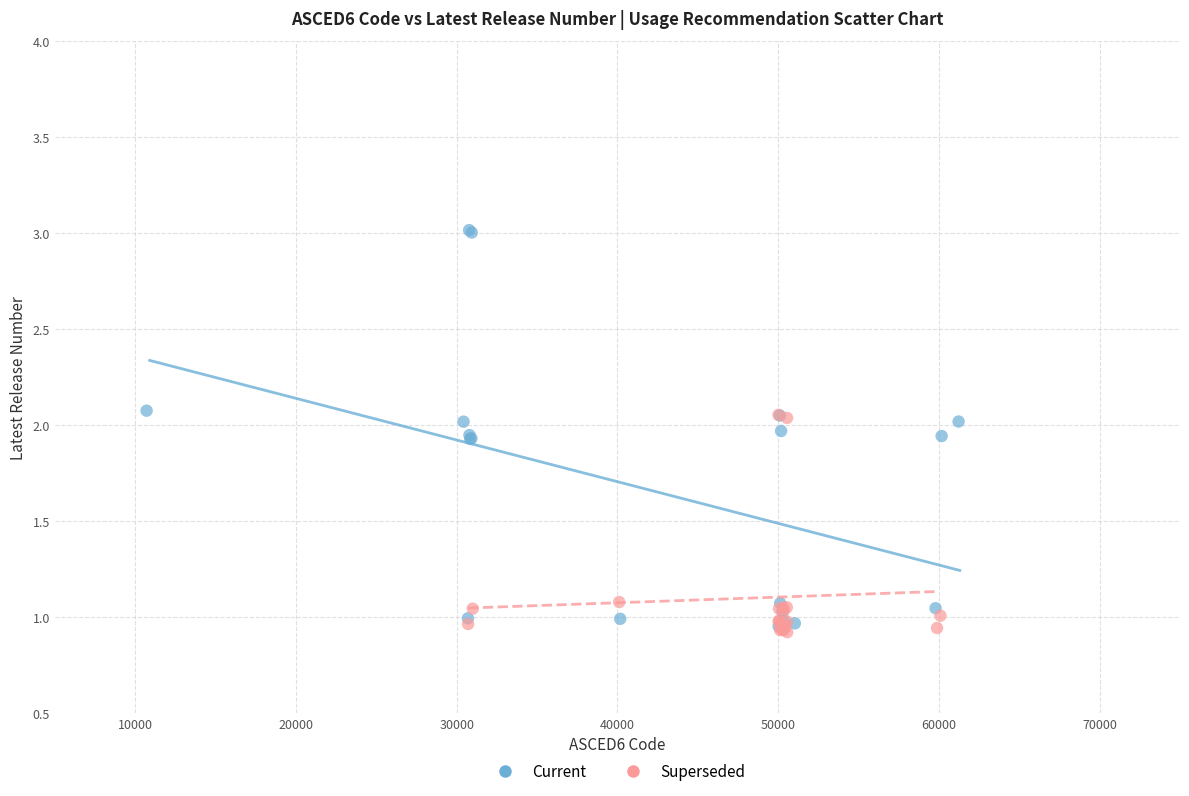

Which series has the widest spread of Y values?

Current